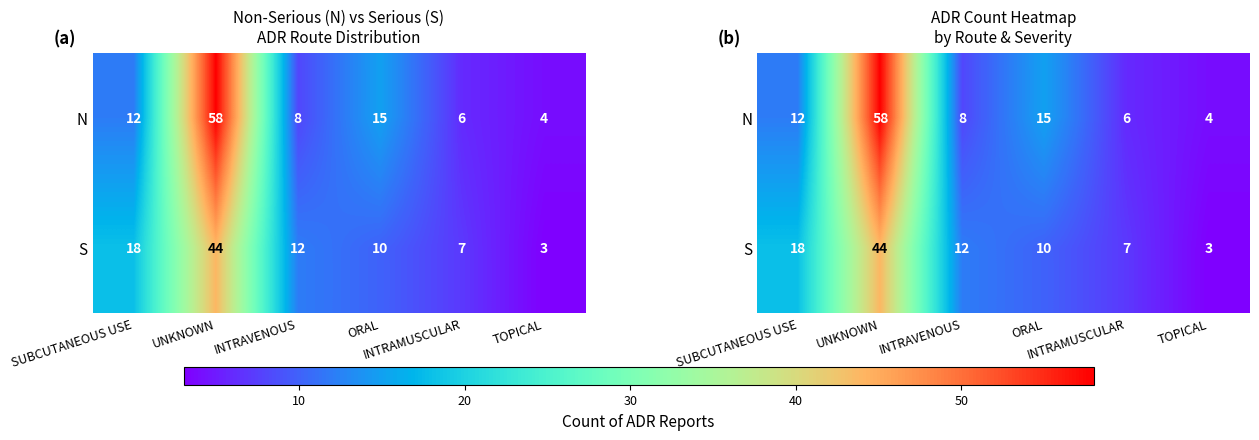

The value of S at SUBCUTANEOUS USE is 18. True or false?

True